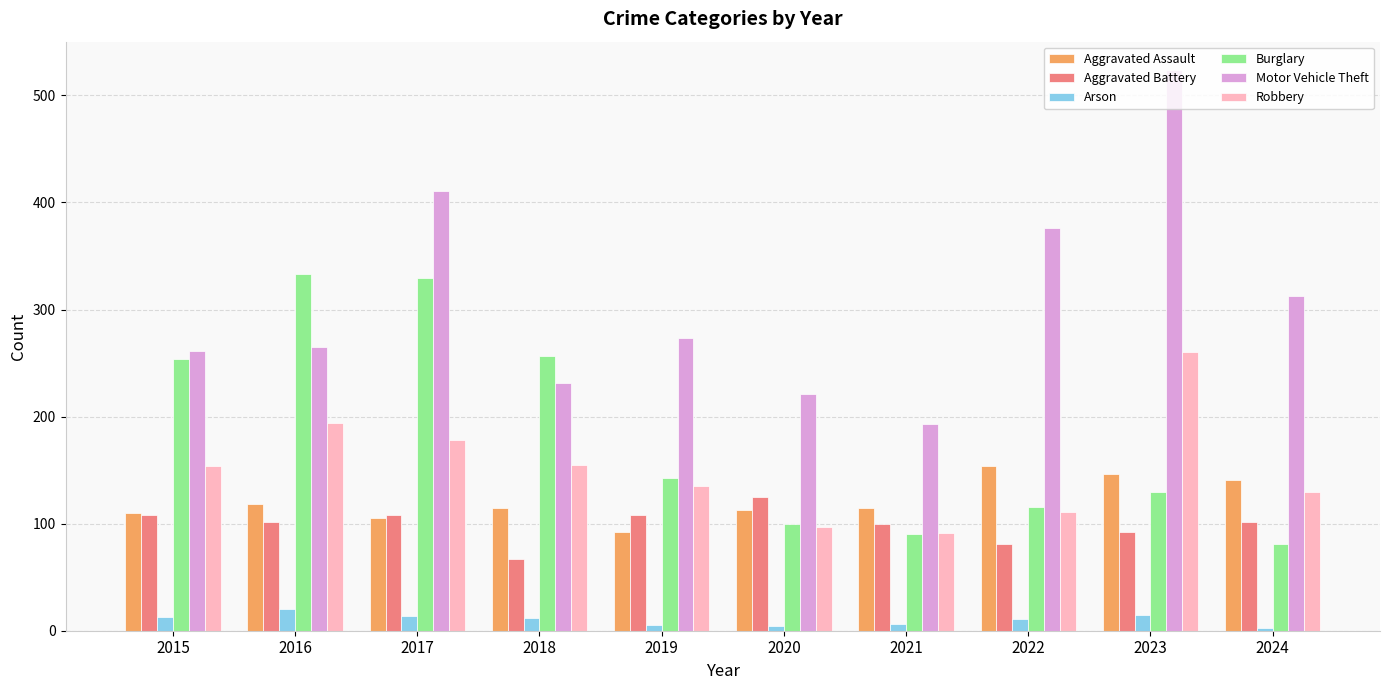

Is it true that Robbery equals 130 at 2024?

True